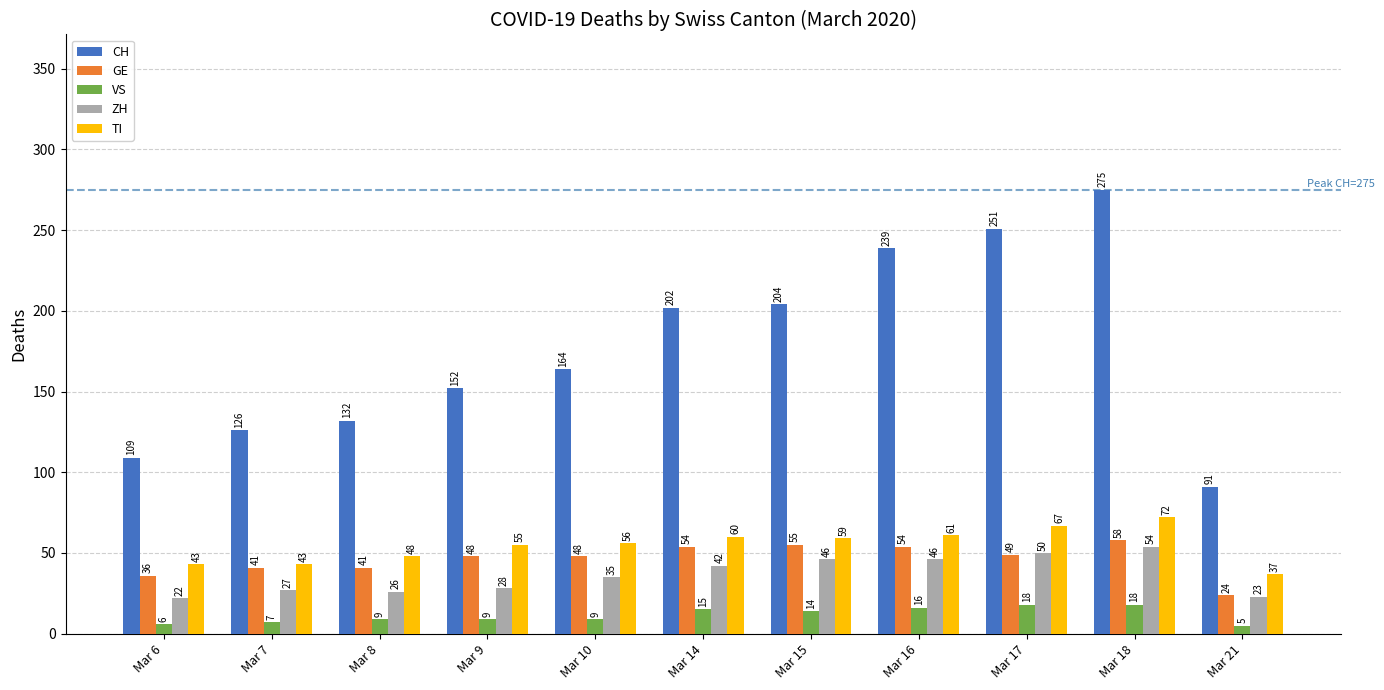

What is the sum of the GE values at Mar 7 and Mar 18?

99